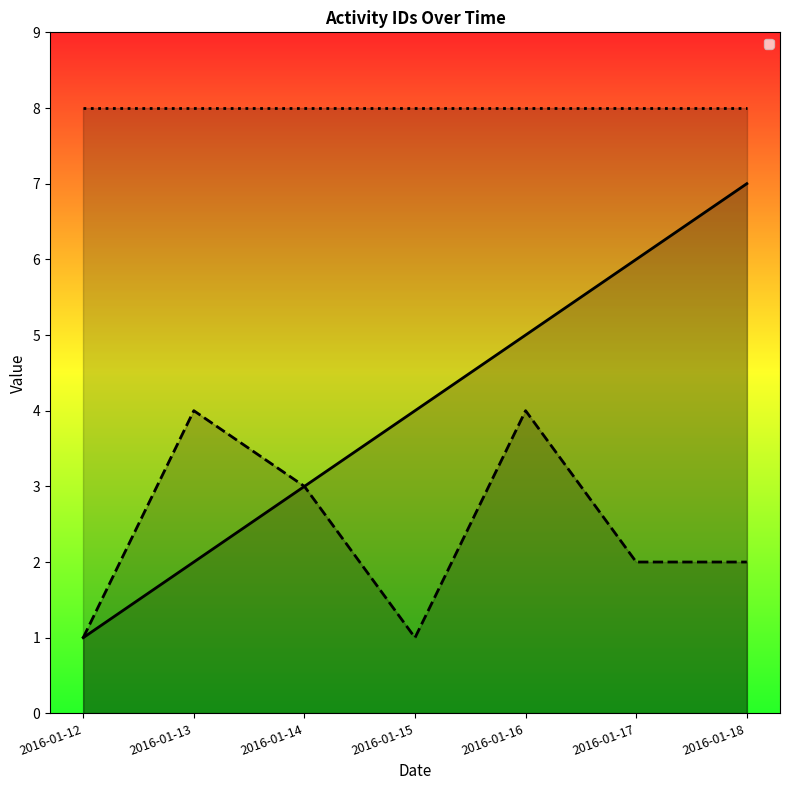

True or false: _id_project and _id intersect in this chart.

False